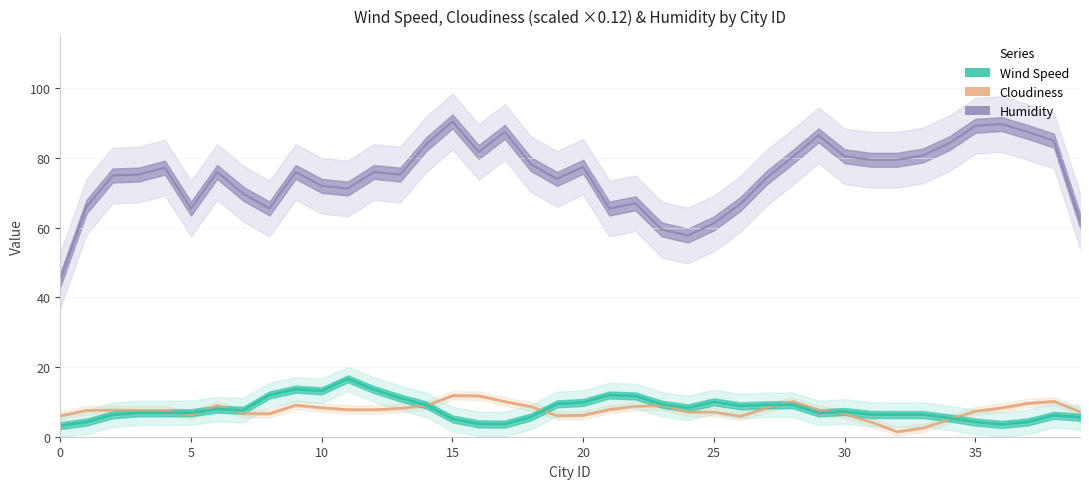

Does the chart have visible grid lines?

Yes